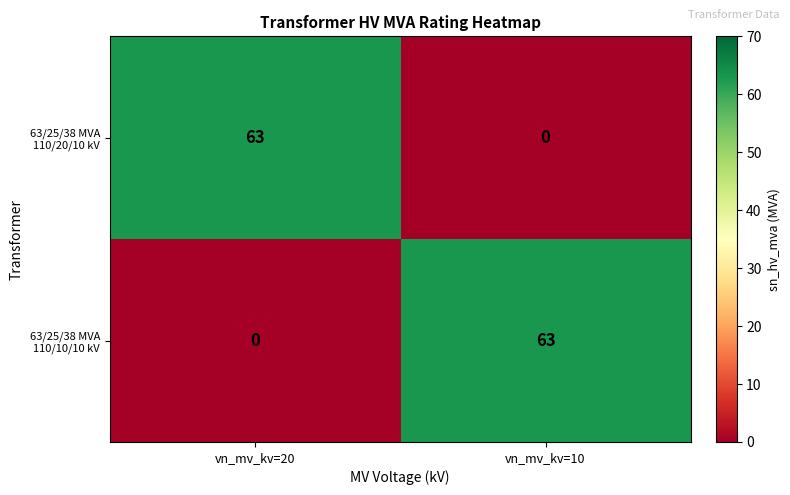

How many distinct data groups are displayed?

2